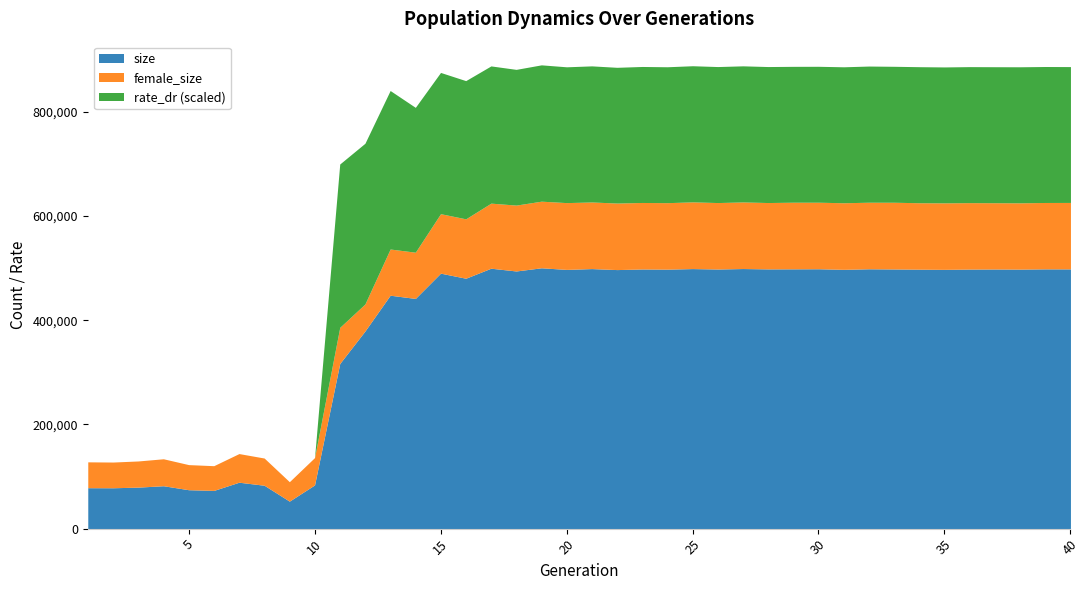

Between 25 and 28, which is larger?

25